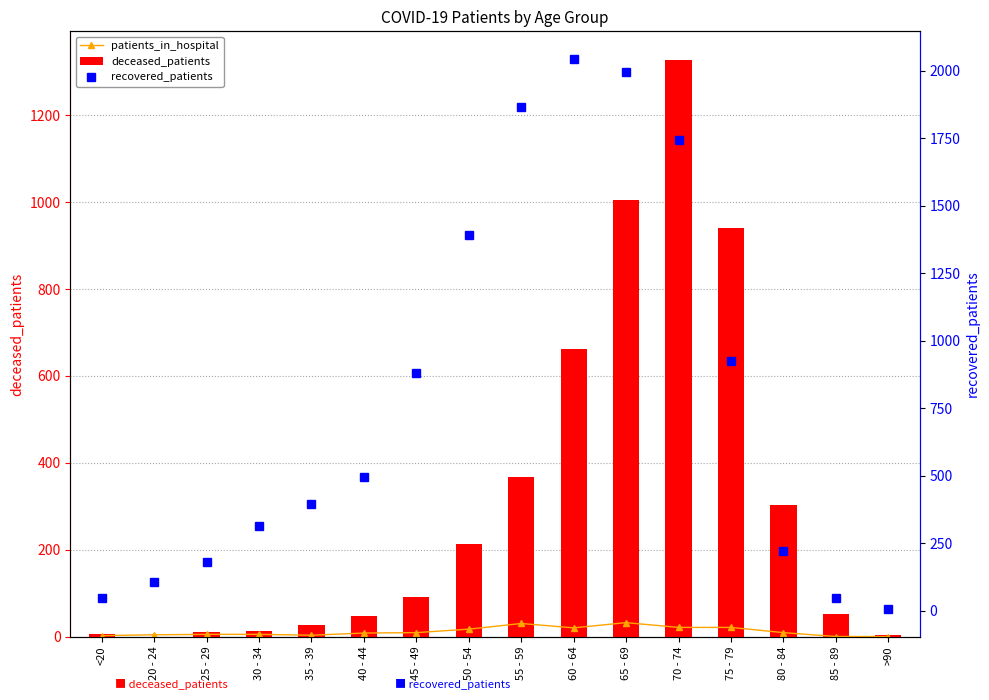

Reading right to left, list all the values displayed in this chart.

patients_in_hospital: 0	0	9	21	21	32	20	30	17	9	8	3	5	5	4	2
deceased_patients: 4	51	302	941	1327	1004	662	367	212	92	48	26	13	11	0	6
recovered_patients: 7	46	223	925	1743	1998	2045	1866	1392	882	497	396	313	180	107	46